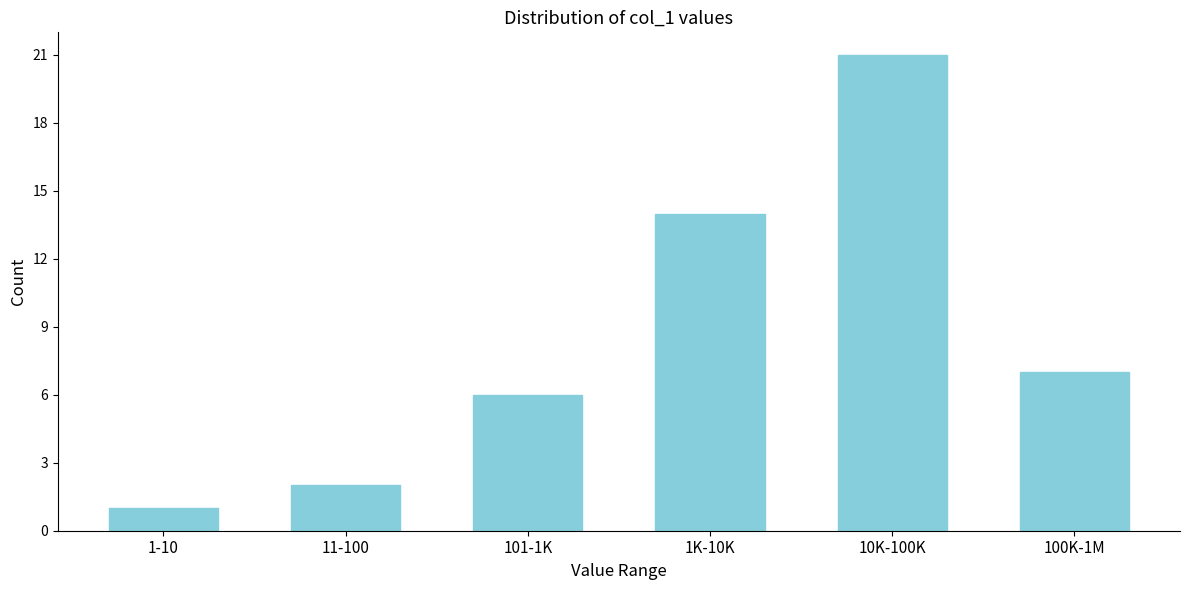

Reading left to right, extract all data points from this chart.

1	2	6	14	21	7